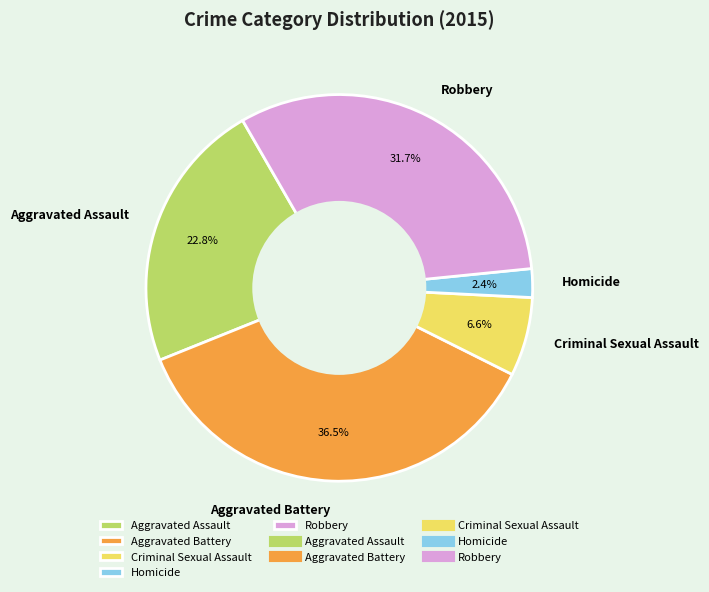

To the nearest percent, what is the average slice percentage?

20%